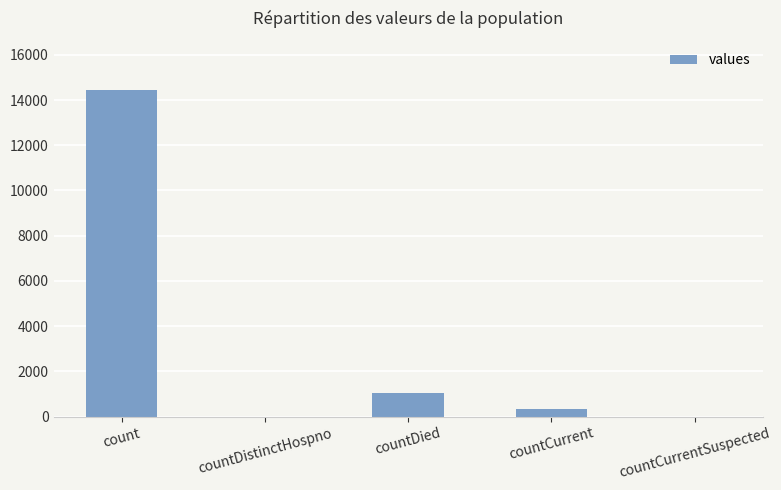

Between count and countCurrent, which is larger?

count